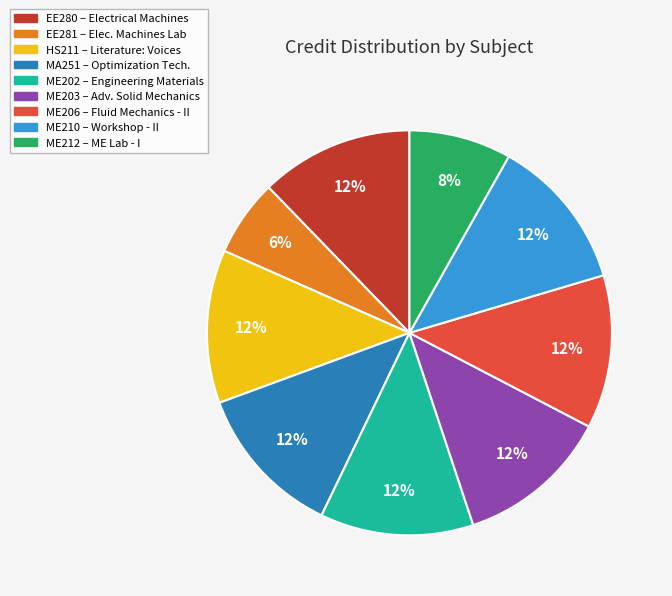

Which slice is the smallest?

EE281